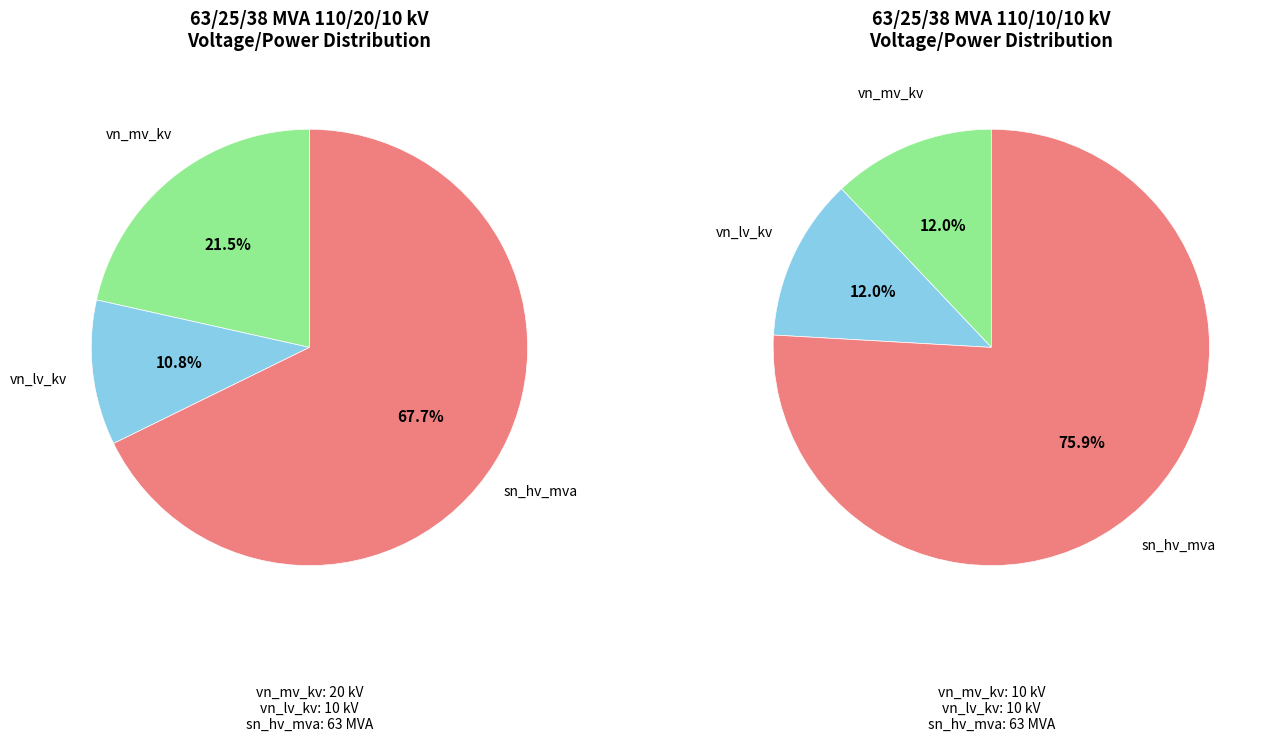

What percentage is the vn_lv_kv slice, to the nearest percent?

11%